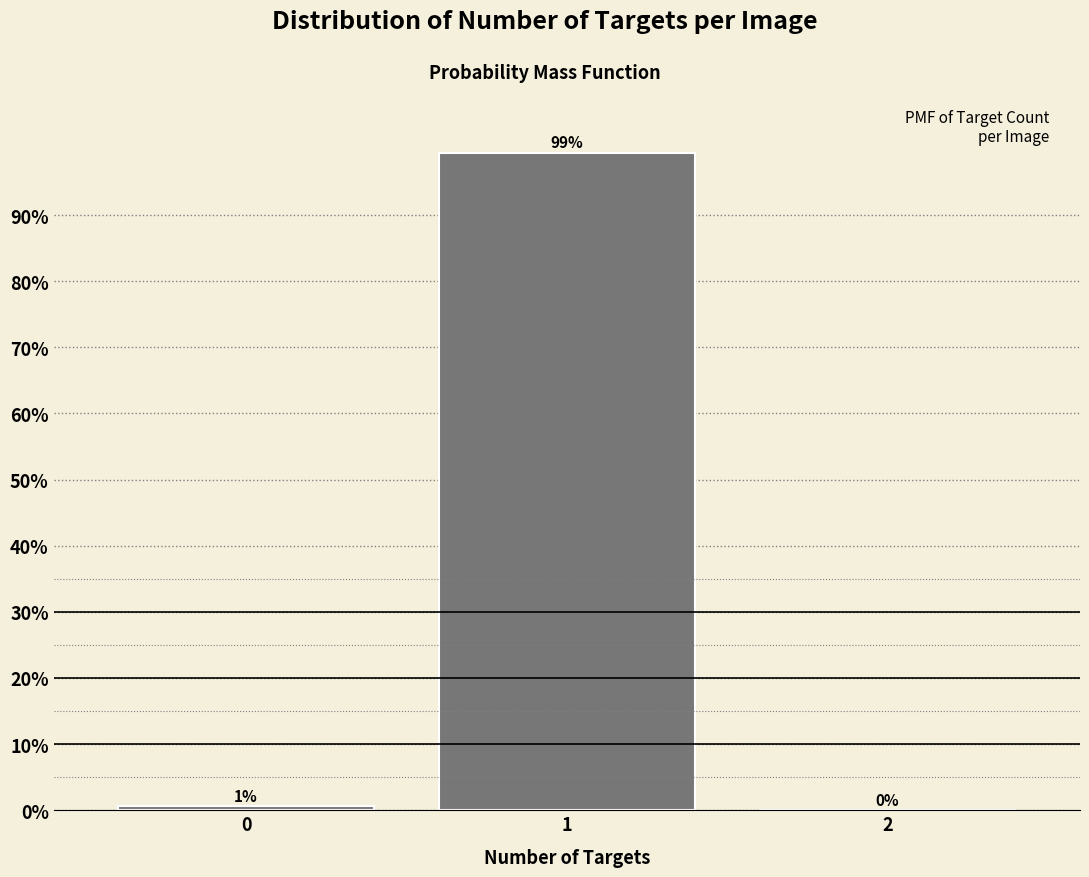

What is the sum of all values?

100.0